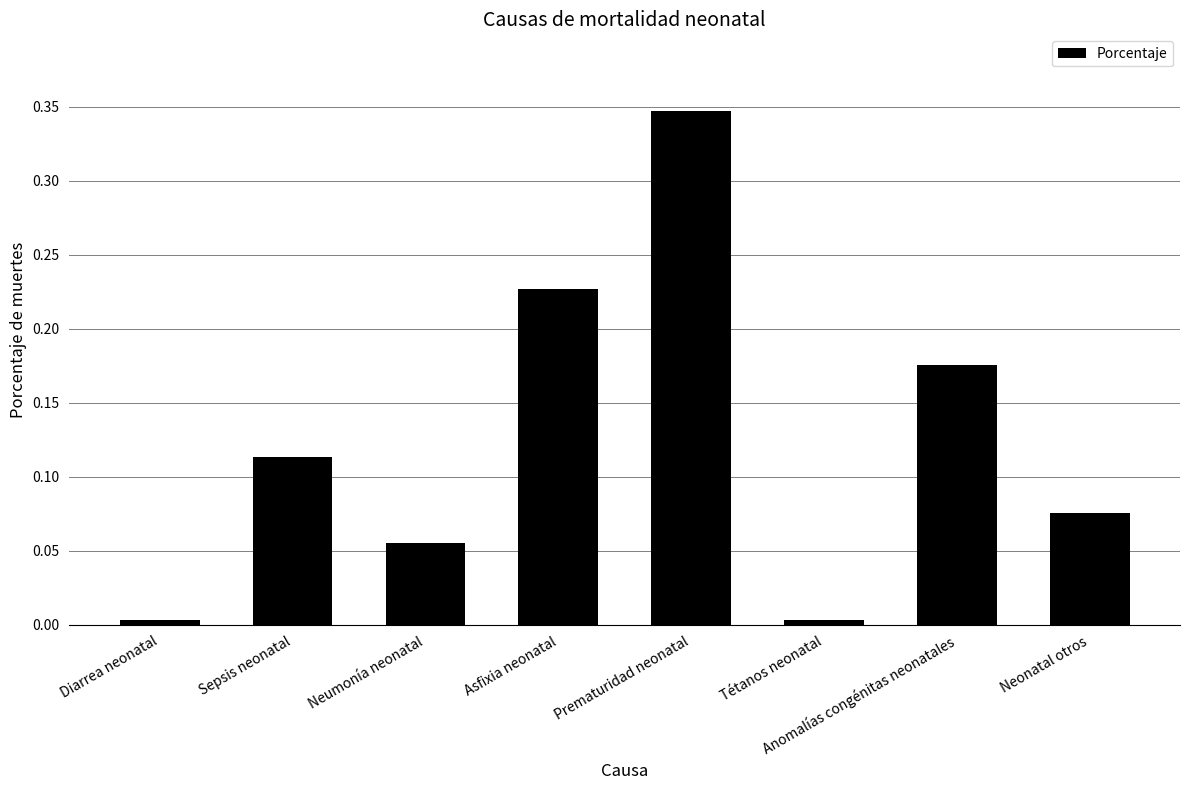

Which category has the highest value across all series?

Prematuridad neonatal